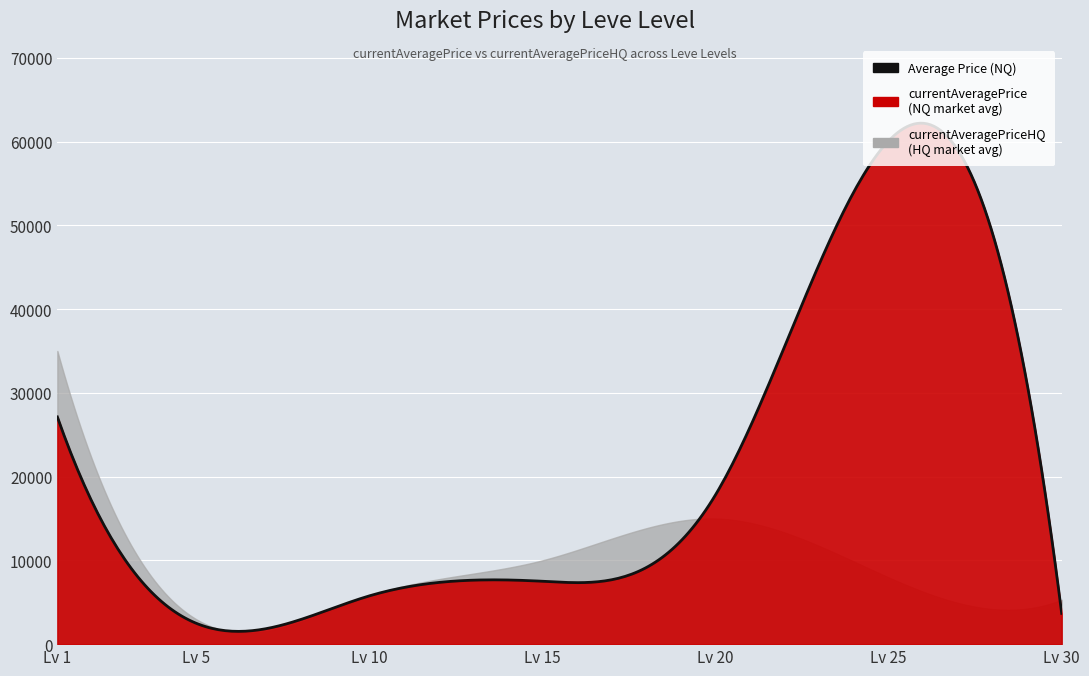

What is the average value of the currentAveragePriceHQ series?

11718.5